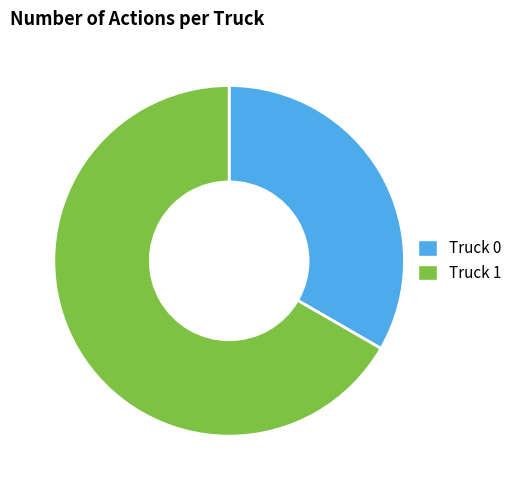

To the nearest percent, what is the combined percentage of Truck 0 and Truck 1?

100%